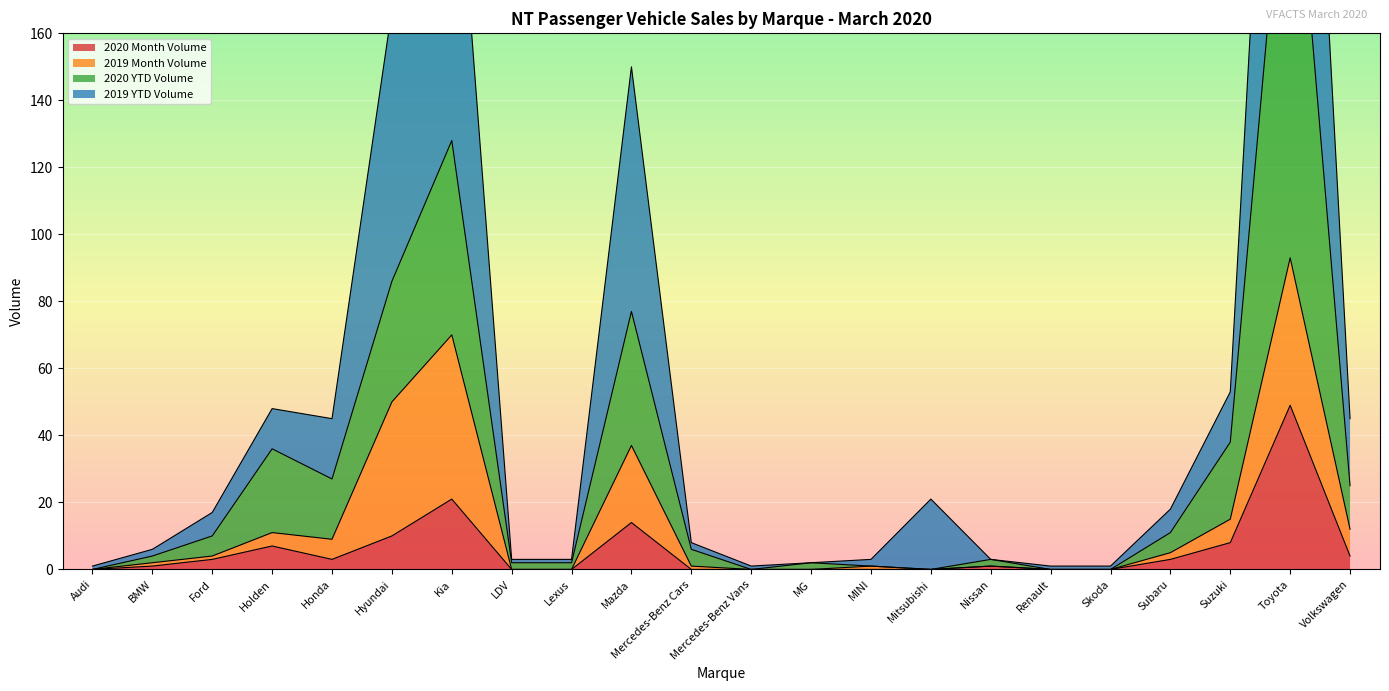

Where is 2020 Month Volume nearest to the value 24?

Kia